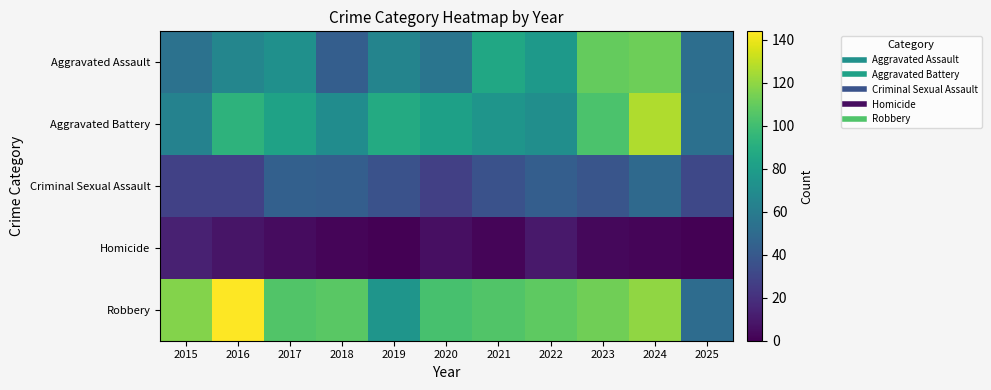

Reading left to right, extract all data points from this chart.

Aggravated Assault: 2015=54	2016=66	2017=72	2018=43	2019=65	2020=56	2021=86	2022=78	2023=110	2024=112	2025=52
Aggravated Battery: 2015=64	2016=93	2017=83	2018=70	2019=88	2020=82	2021=75	2022=71	2023=103	2024=127	2025=53
Criminal Sexual Assault: 2015=28	2016=28	2017=44	2018=43	2019=36	2020=27	2021=36	2022=43	2023=38	2024=49	2025=31
Homicide: 2015=13	2016=8	2017=5	2018=2	2019=0	2020=6	2021=2	2022=10	2023=3	2024=2	2025=0
Robbery: 2015=117	2016=144	2017=105	2018=107	2019=75	2020=102	2021=105	2022=108	2023=113	2024=120	2025=51